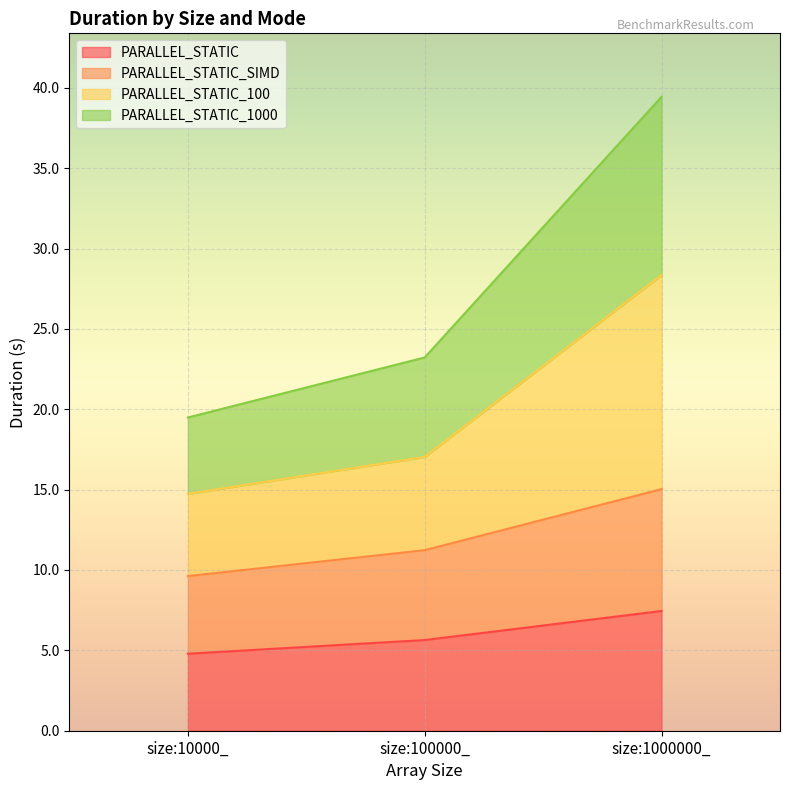

Reading left to right, transcribe all the data shown in this chart.

PARALLEL_STATIC: 4.8	5.6	7.4
PARALLEL_STATIC_SIMD: 9.6	11.2	15.0
PARALLEL_STATIC_100: 14.7	17.0	28.4
PARALLEL_STATIC_1000: 19.5	23.2	39.4